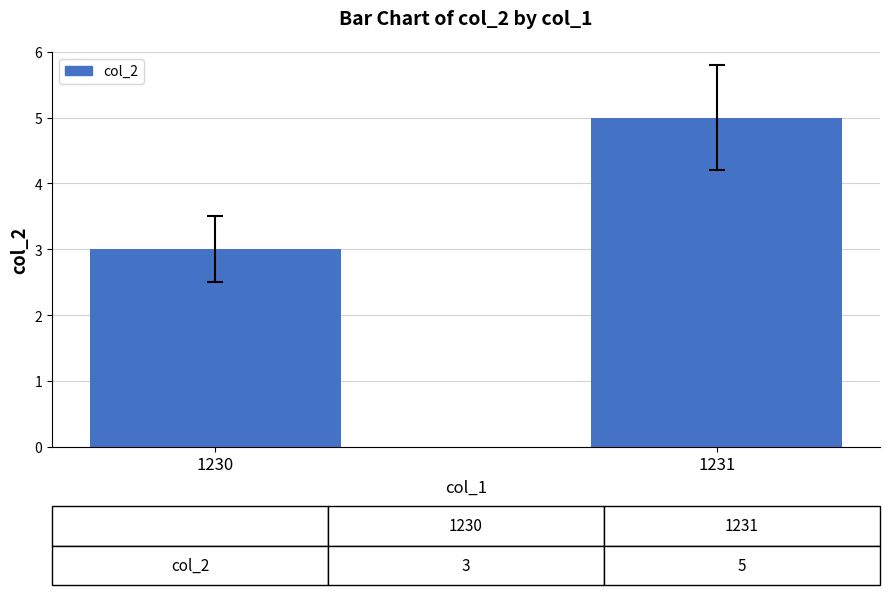

What is the sum of the values at 1231 and 1230?

8